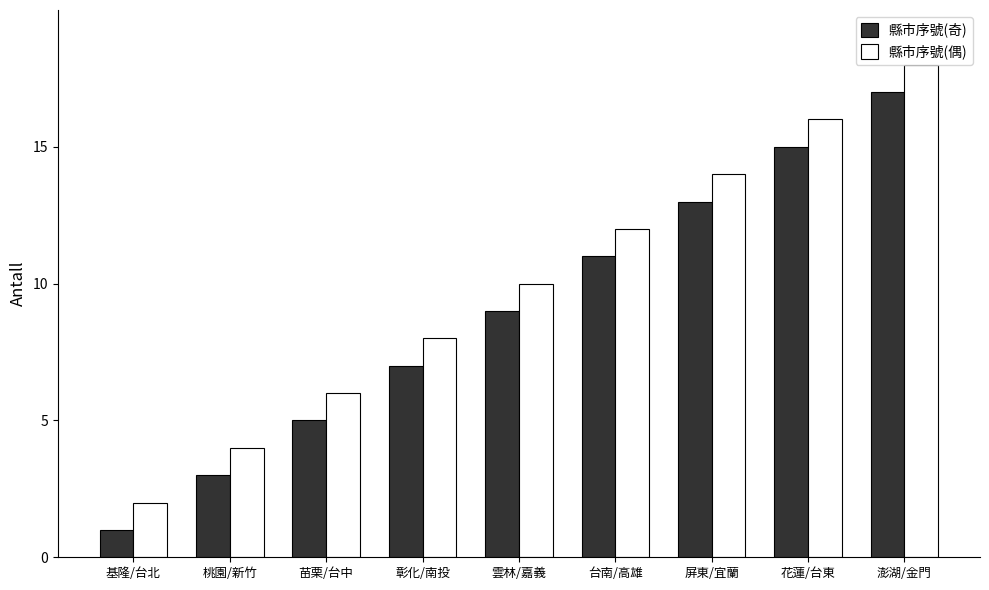

What is the maximum value shown in the chart?

18